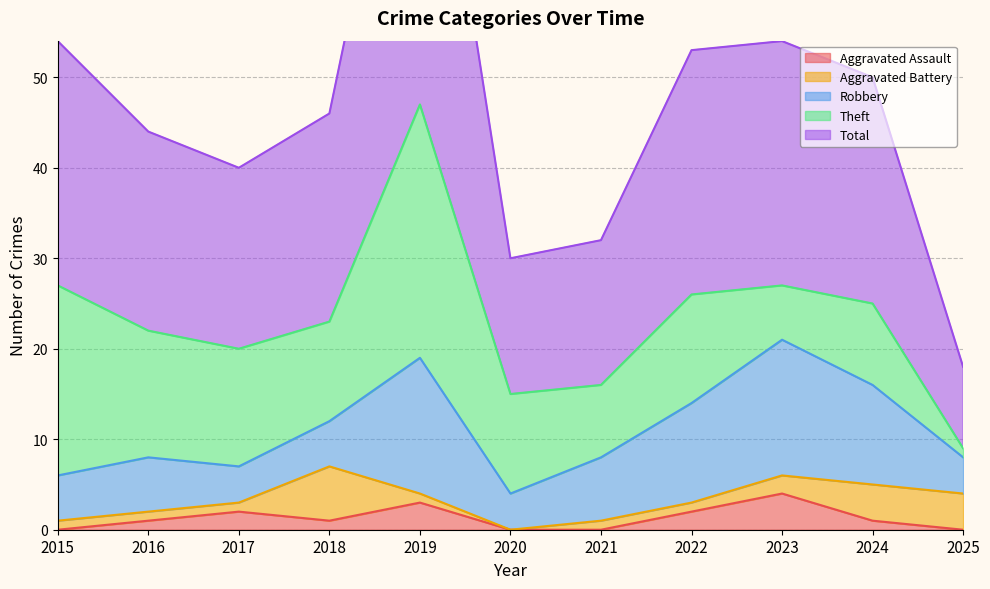

Is it true that Total equals 27 at 2015?

True